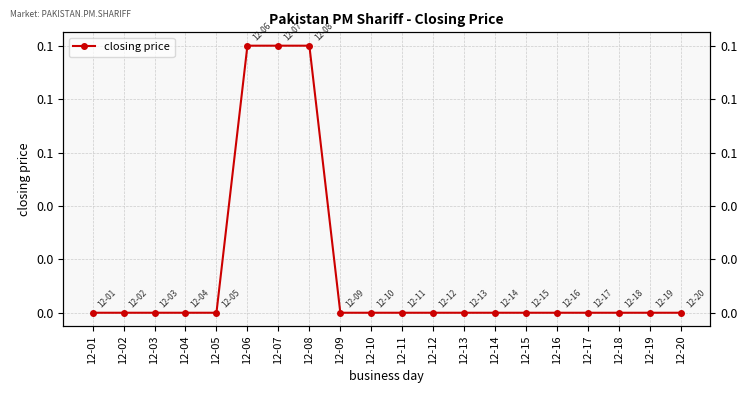

Count the values in the range 0 to 1.

20